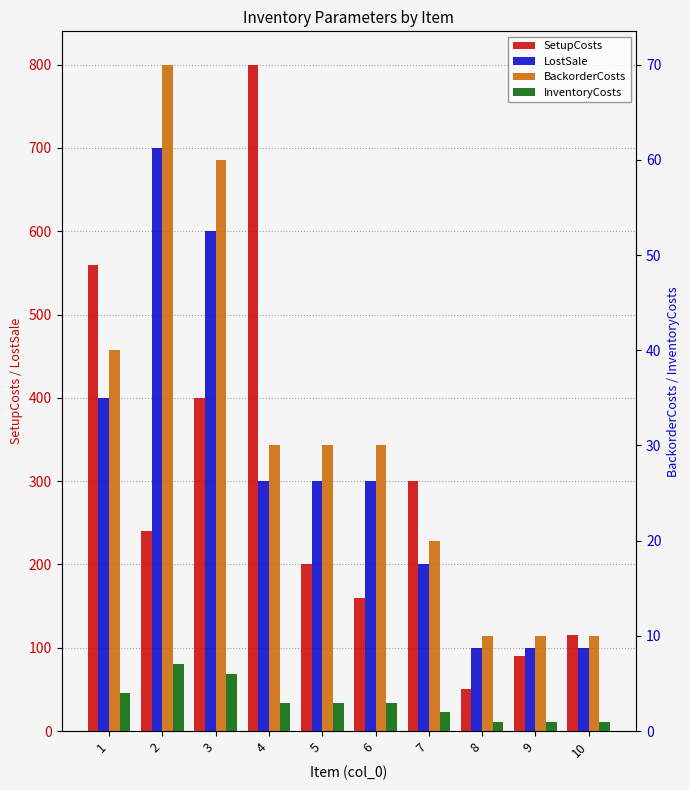

How many values in the BackorderCosts series exceed 30?

3